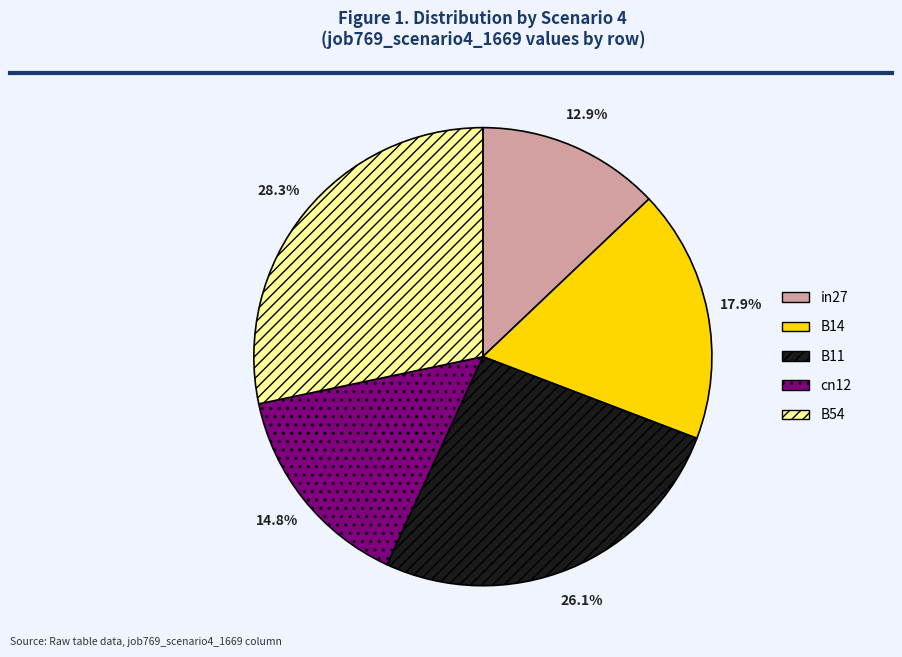

Between B54 and in27, which is larger?

B54